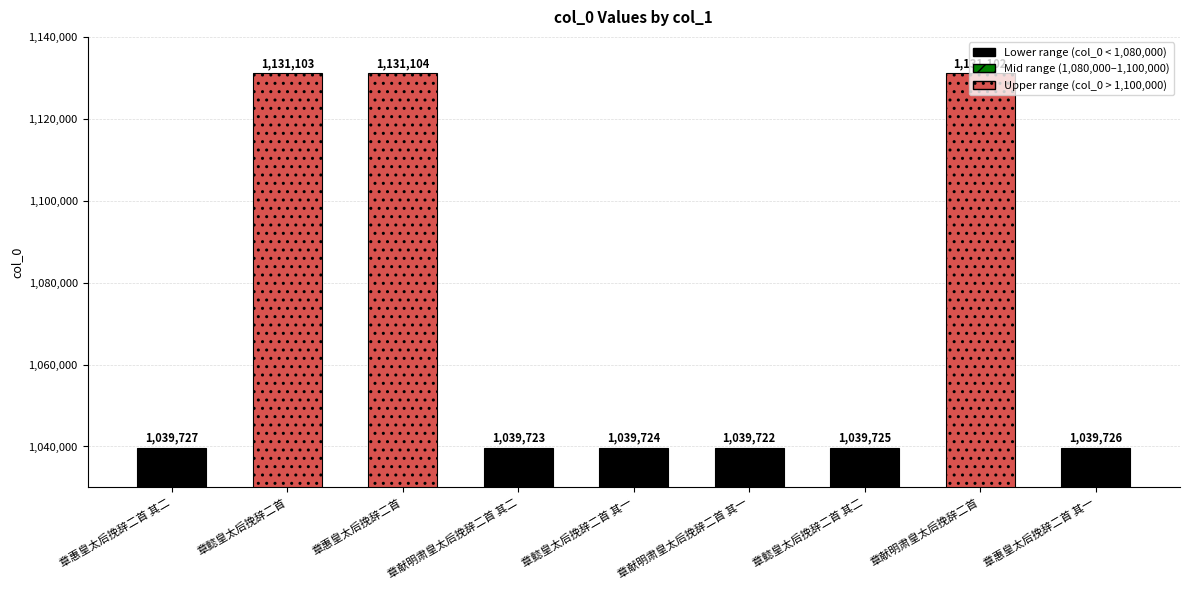

Where is the data nearest to the value 1085413?

章惠皇太后挽辞二首 其二